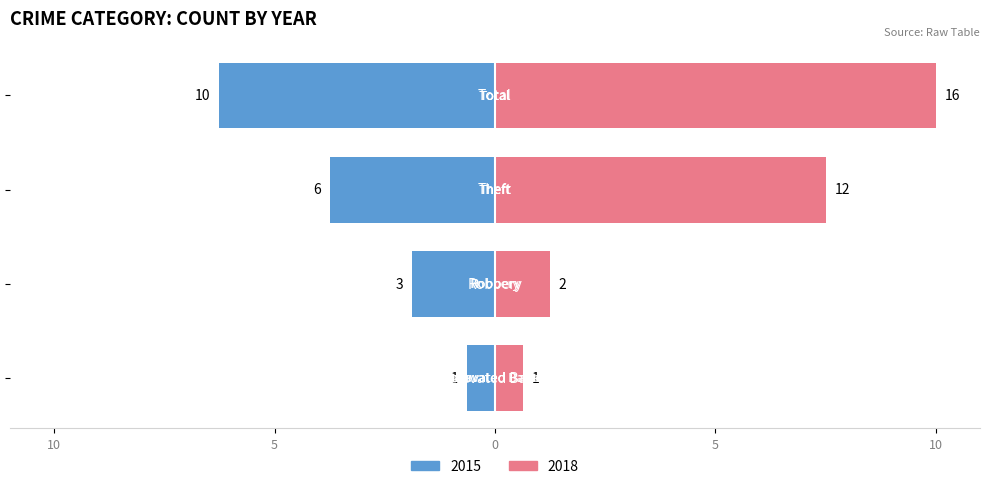

At which category is the sum across all series the highest?

Total